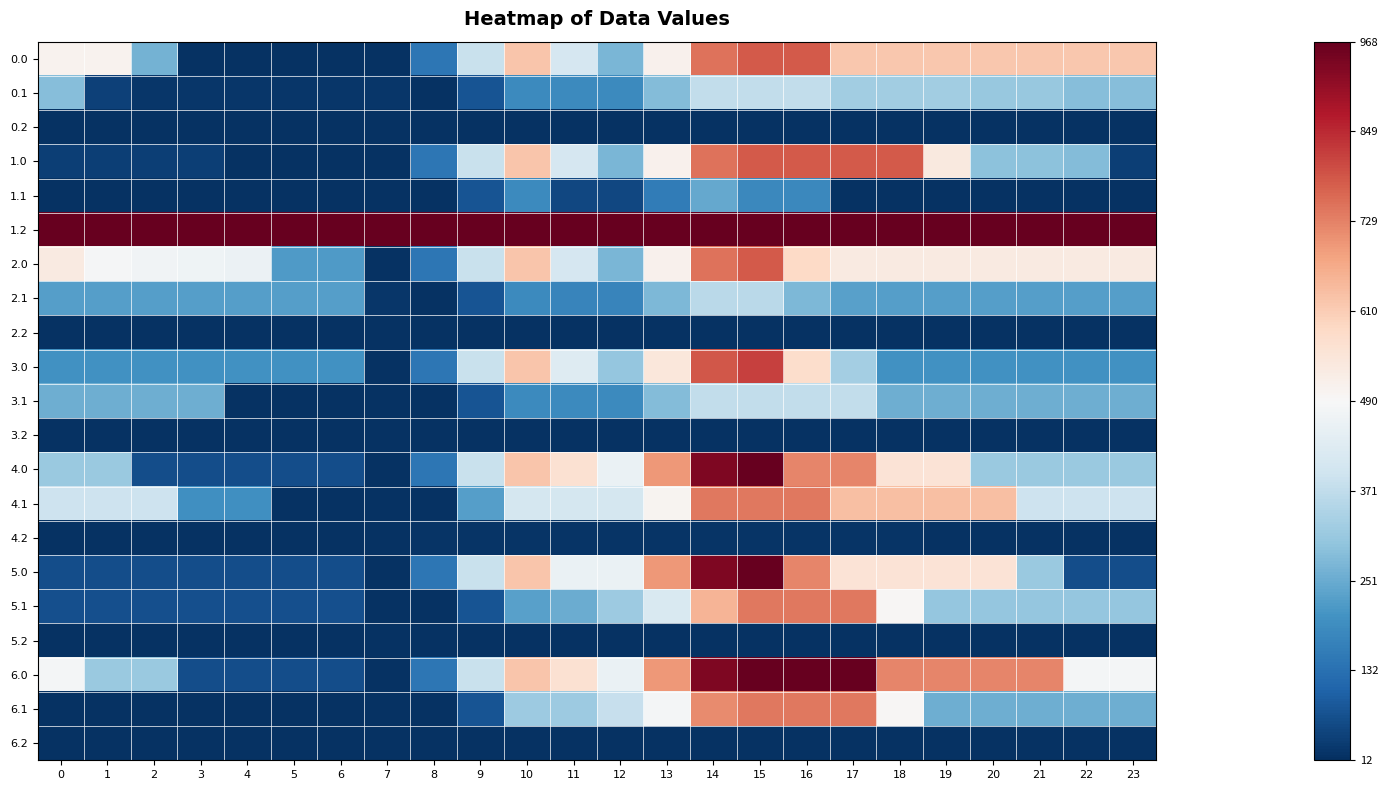

How many distinct data groups are displayed?

21